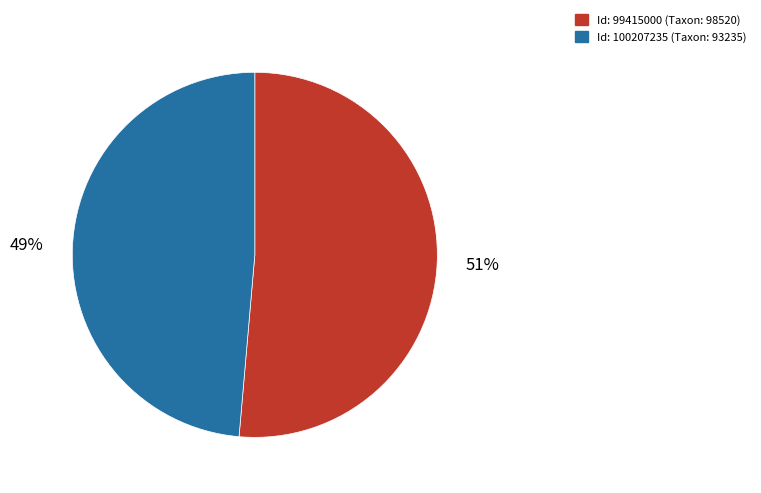

Does any single category account for the majority?

Yes